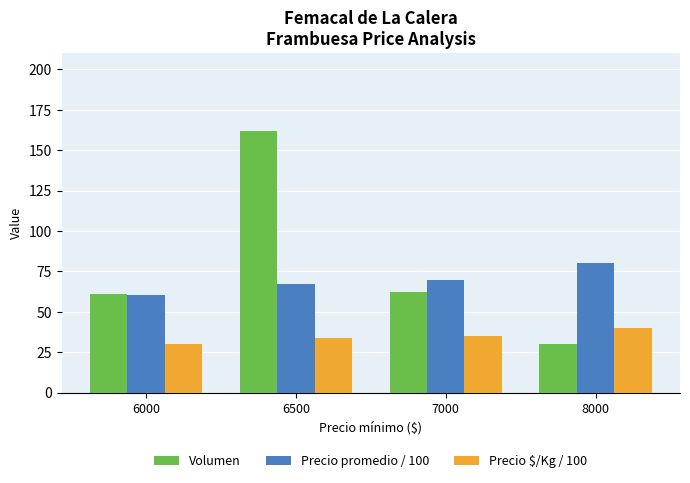

What is the average value of the Precio promedio / 100 series?

69.4